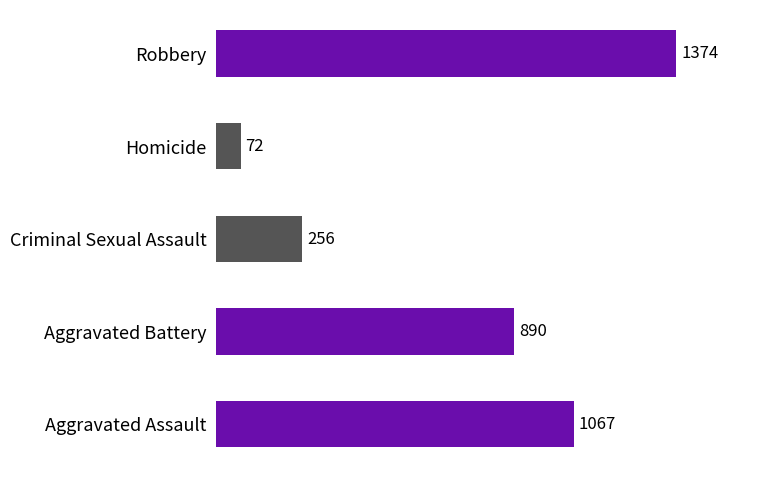

List the labels in order of value, largest first.

Robbery, Aggravated Assault, Aggravated Battery, Criminal Sexual Assault, Homicide